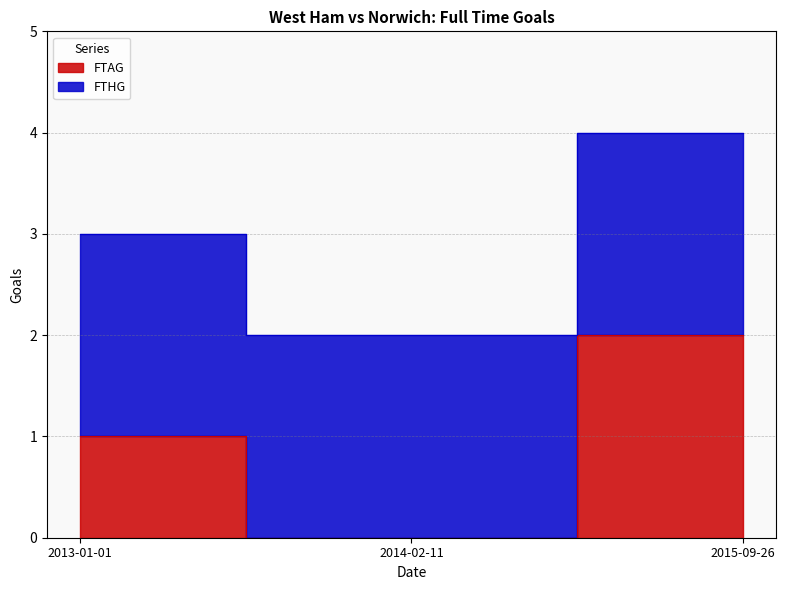

List the labels in order of value, largest first.

2015-09-26, 2013-01-01, 2014-02-11